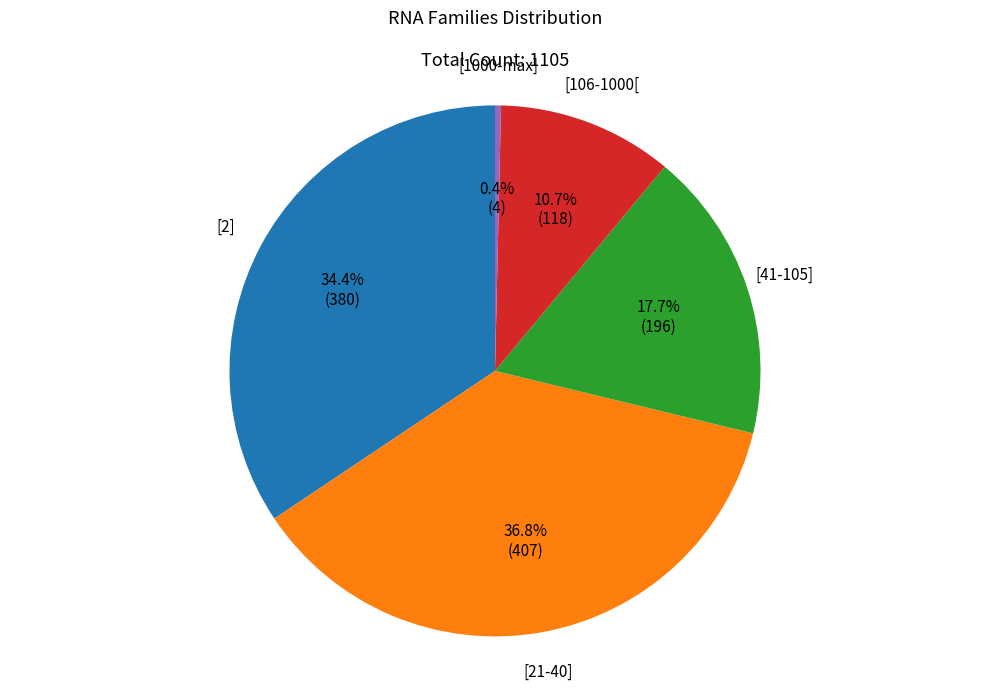

Is the sum of [21-40] and [106-1000[ greater than half?

No